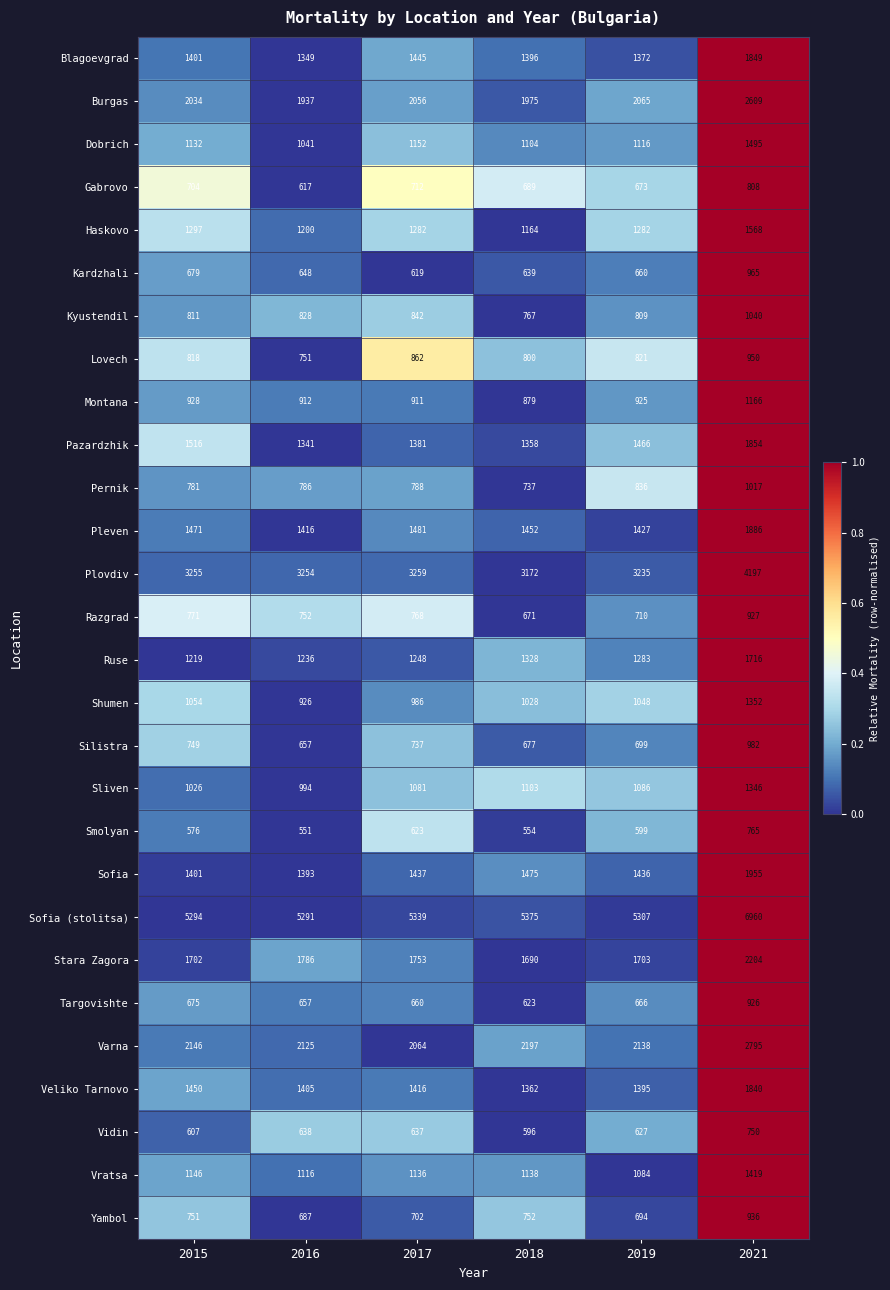

Is it true that Dobrich equals 1862 at 2016?

False